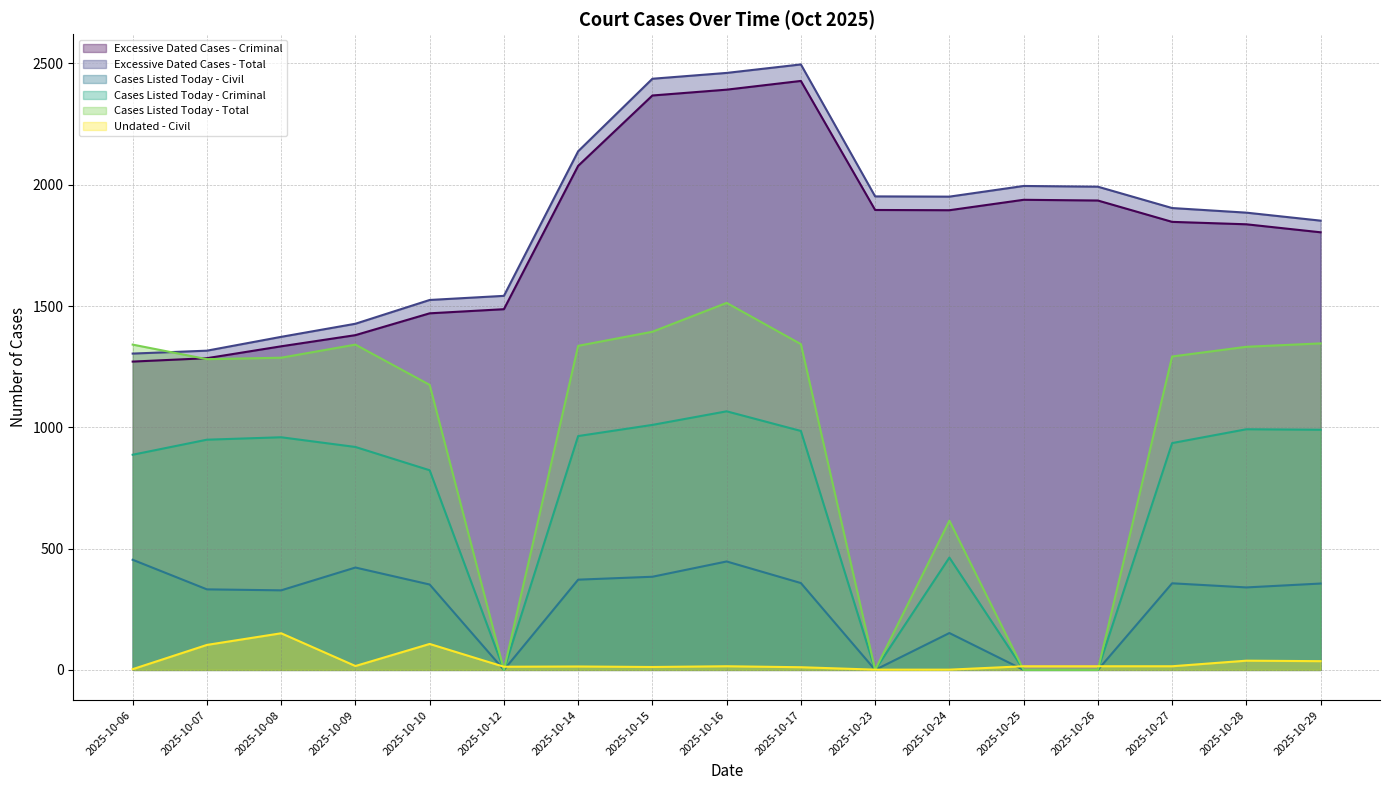

Which category has the lowest value in the Cases Listed Today - Total series?

2025-10-12